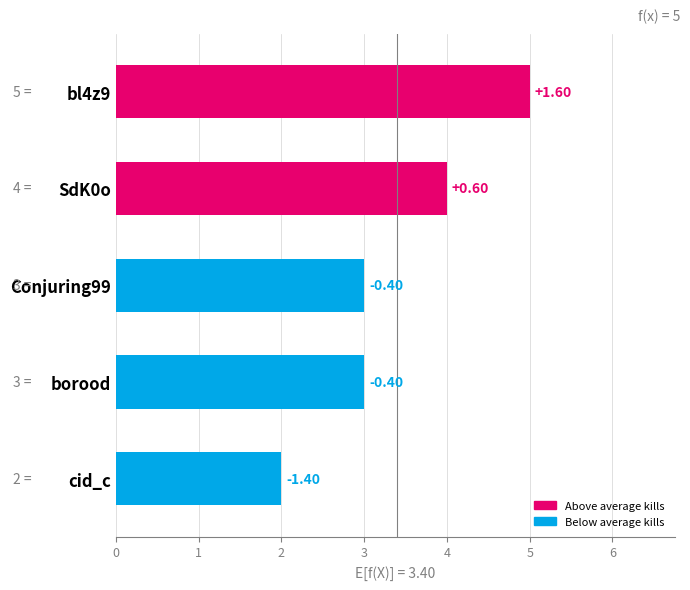

What is the difference between the maximum and minimum values?

3